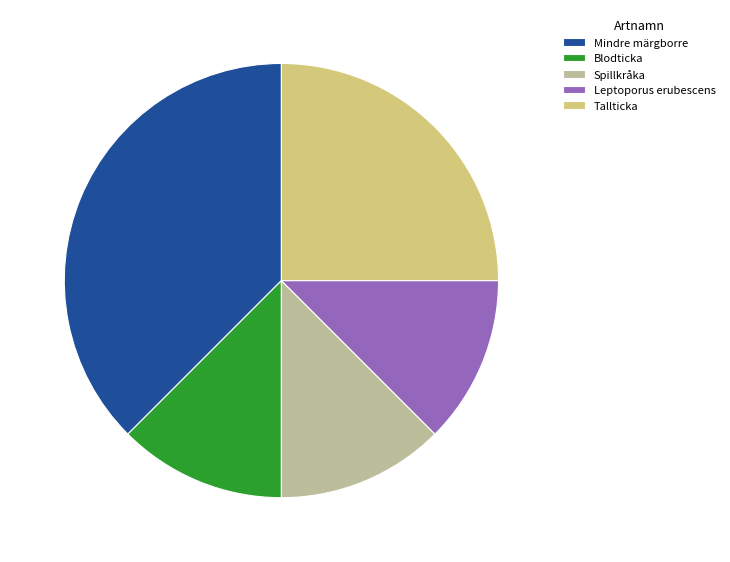

Combined, do Tallticka and Spillkråka account for over 50%?

No